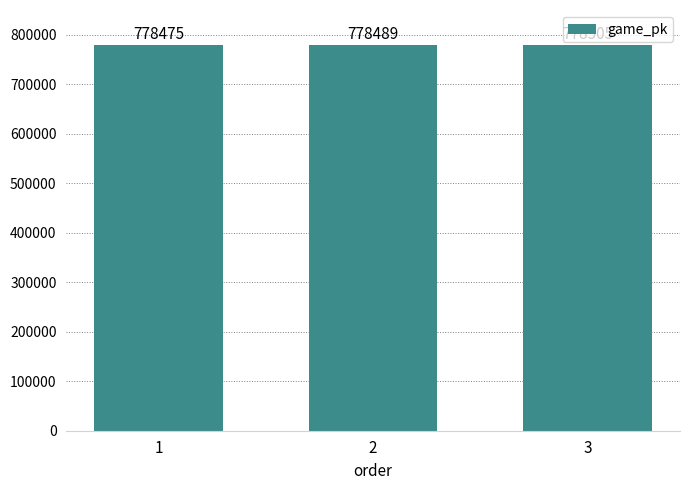

What is the change in value from 2 to 3?

+16